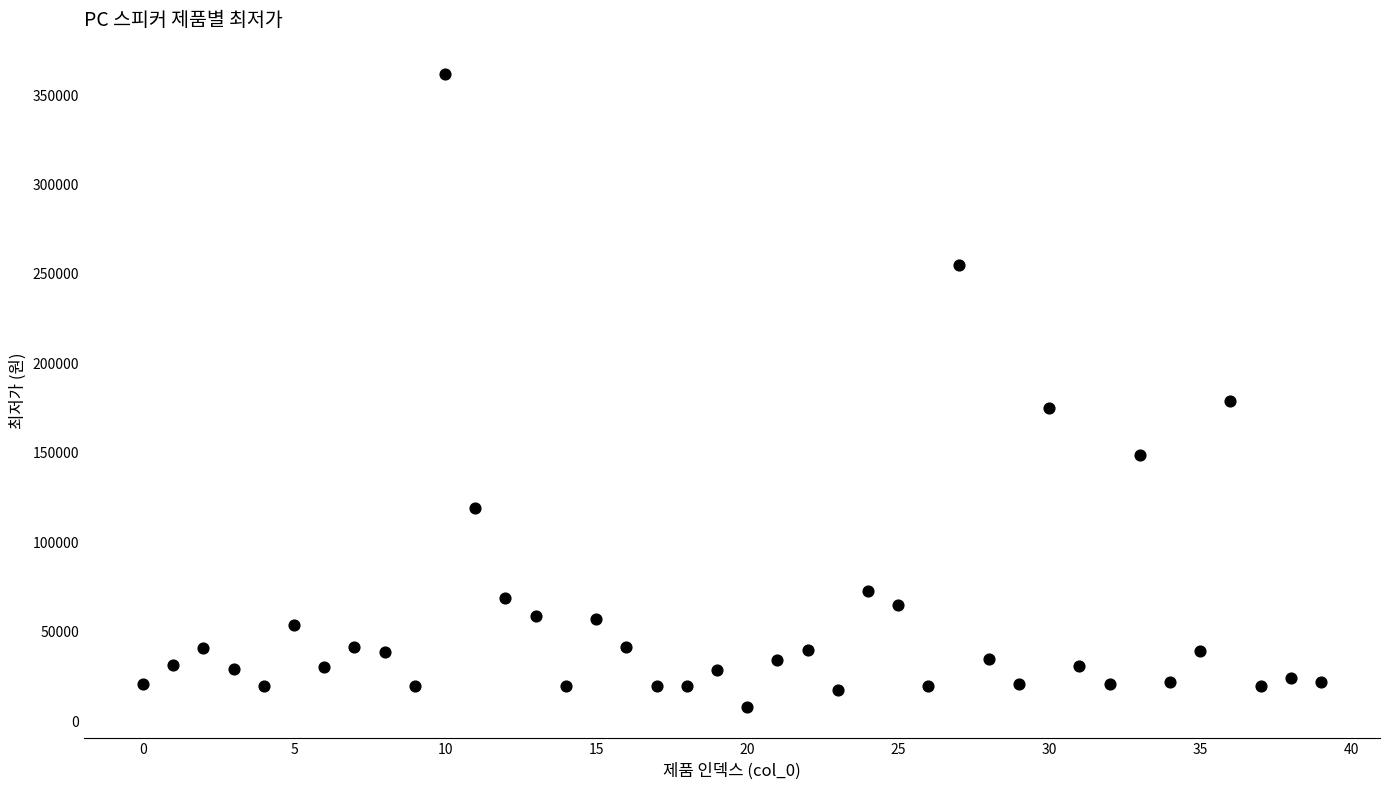

What Y value in the scatter plot is closest to 184810?

179000